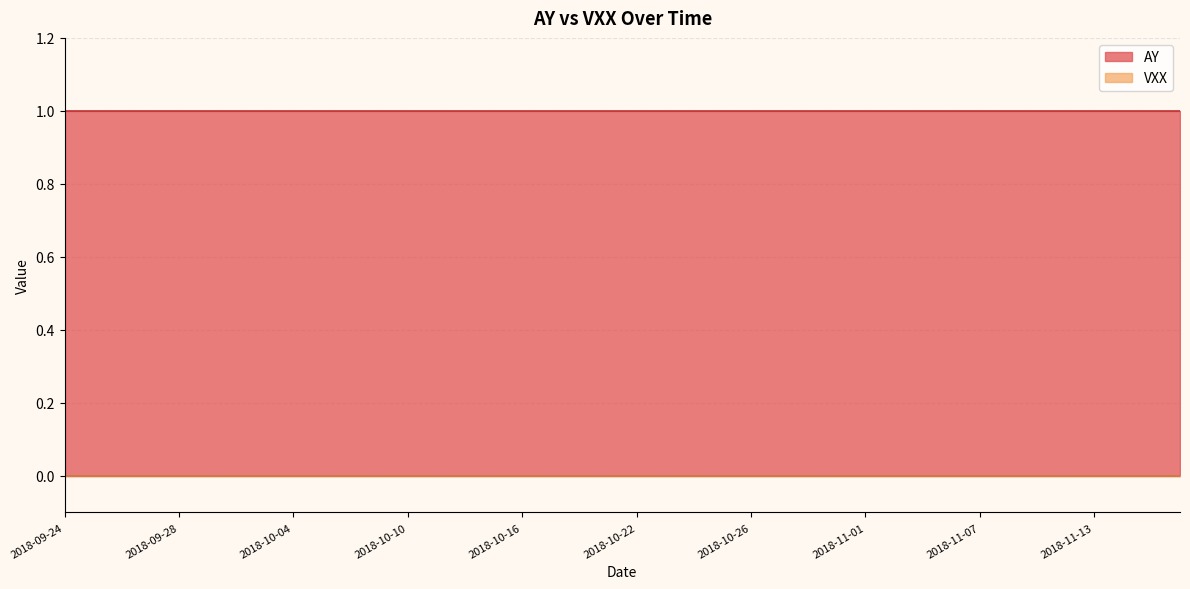

What is the average value of the AY series?

1